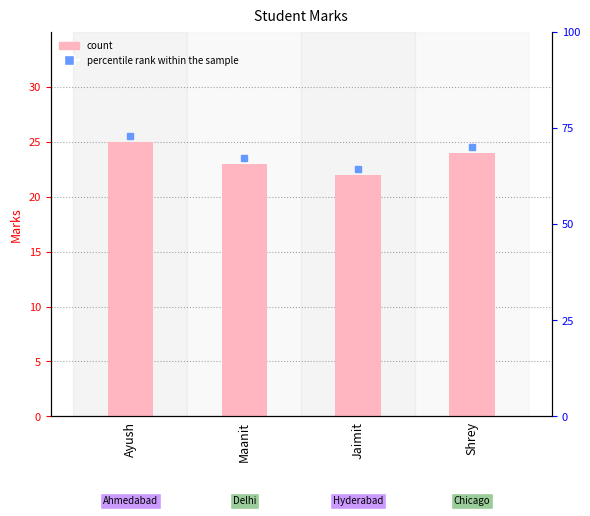

What is the difference between the second highest and minimum values?

2